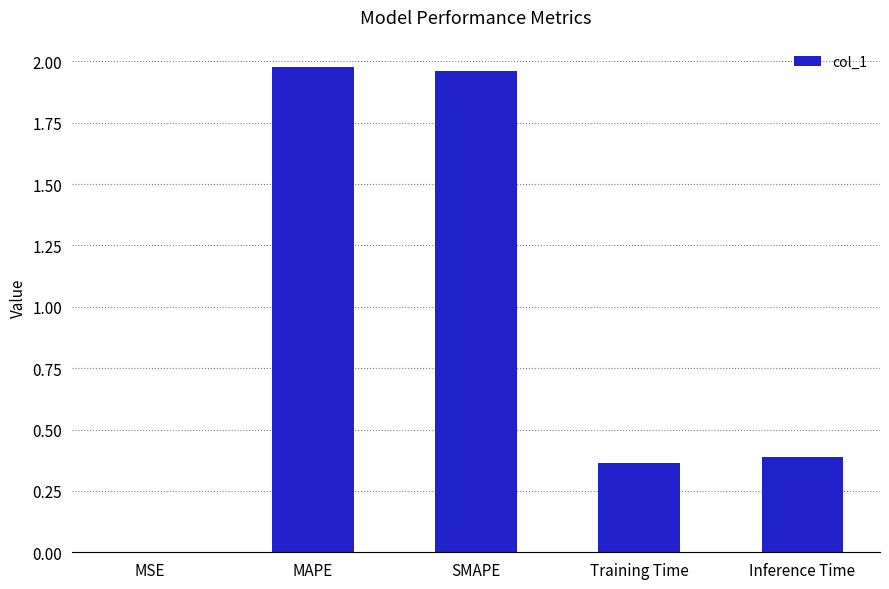

The value at MSE is 0.0. True or false?

True